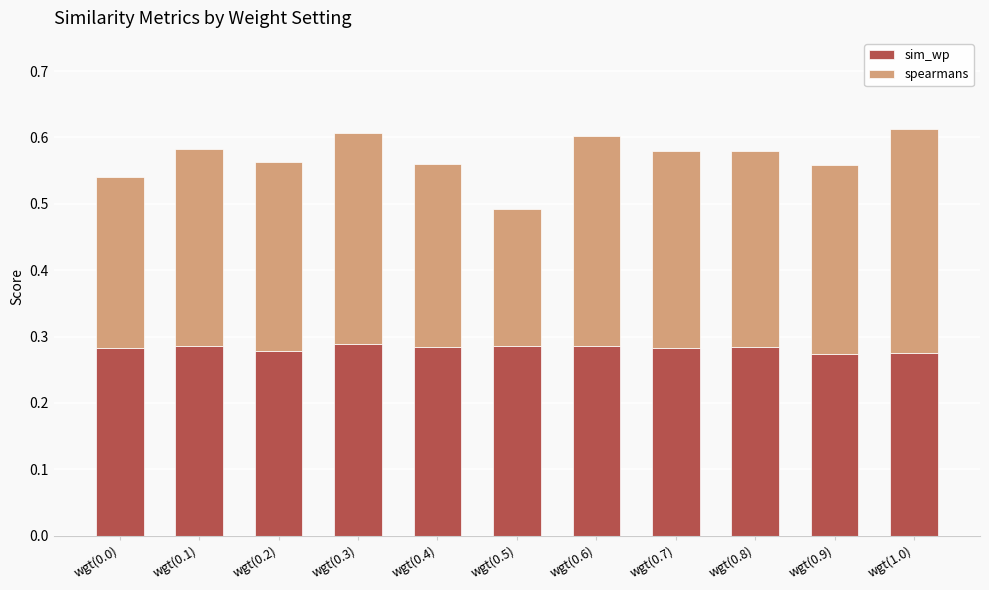

Count the sim_wp values in the range 0 to 1.

11